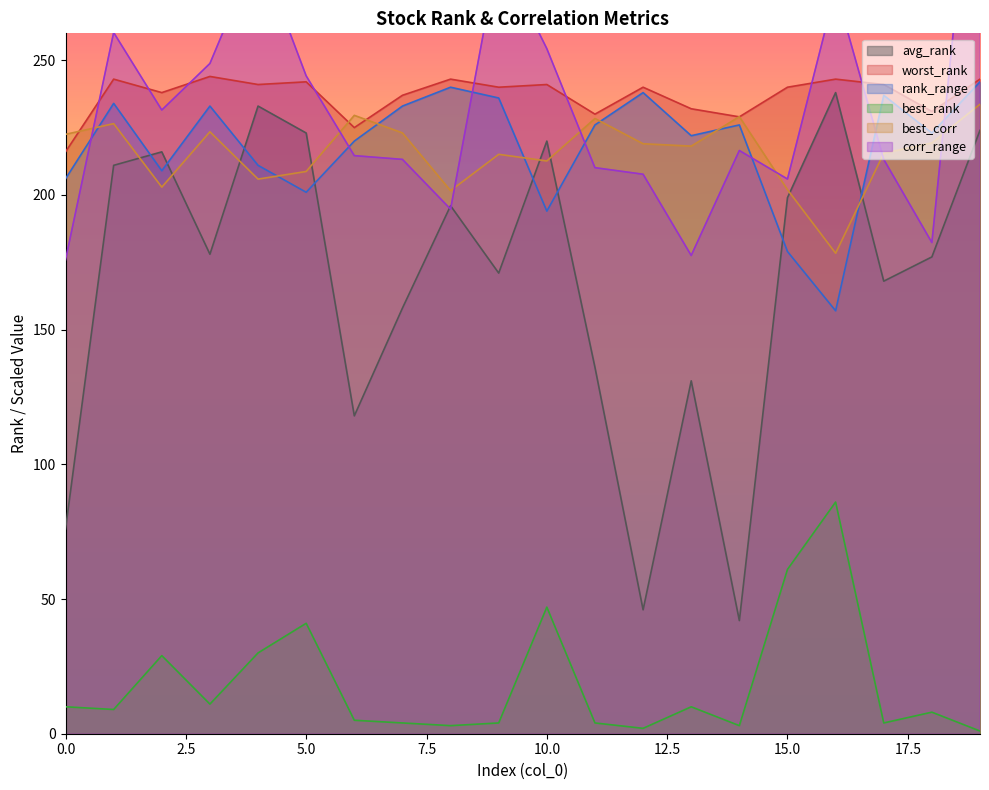

Which category has the lowest value across all series?

19